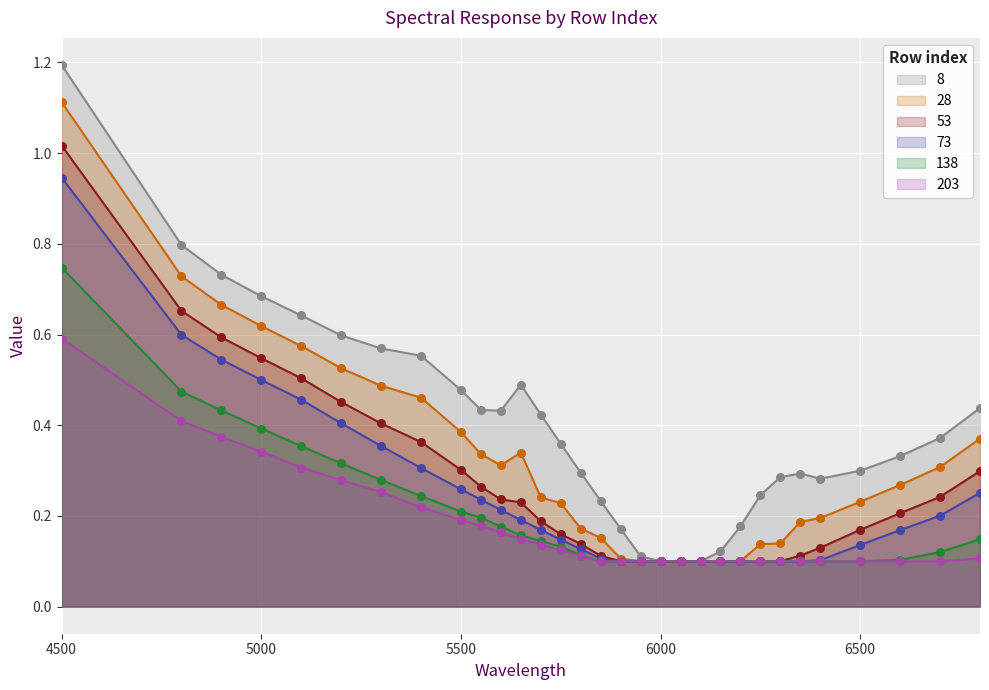

What is the total value across all series at 6100?

0.6